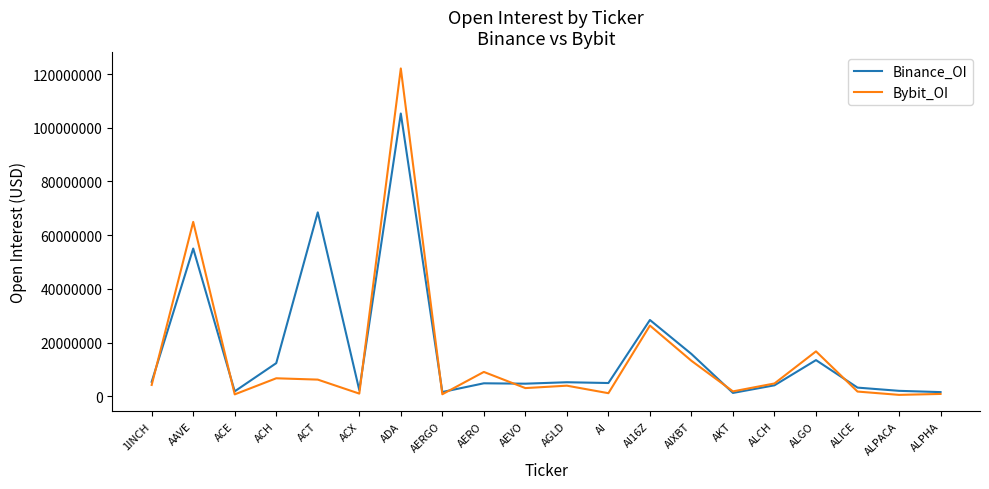

What is the approximate value of Bybit_OI at AERO?

9062242